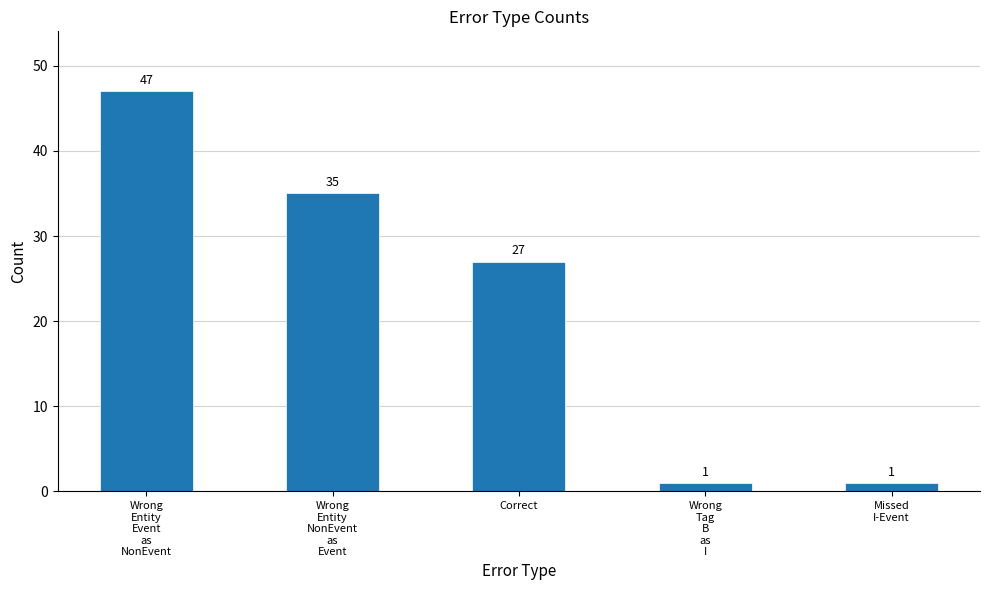

Reading right to left, transcribe all the data shown in this chart.

1	1	27	35	47